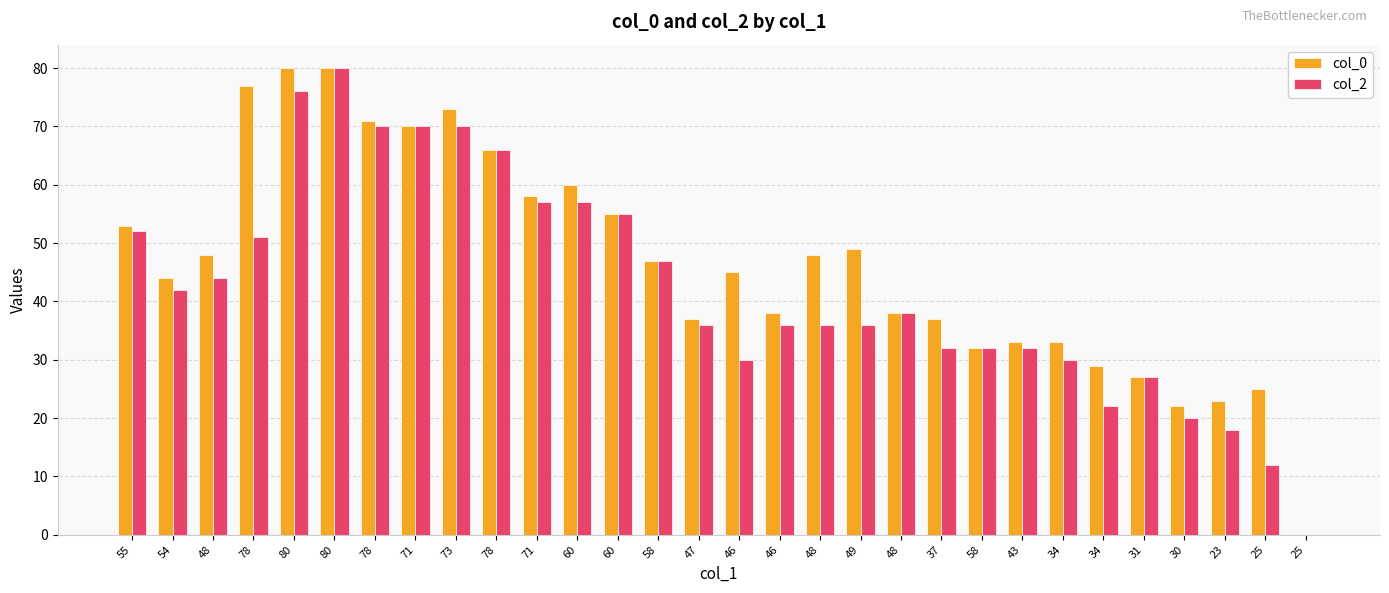

Where does the col_2 series first go above 38?

55